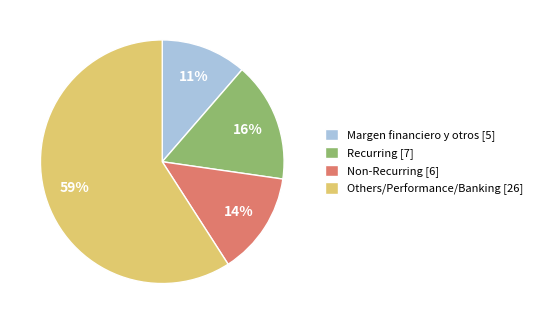

What is the ratio of the value at Margen financiero y otros [5] to the value at Non-Recurring [6]?

0.8